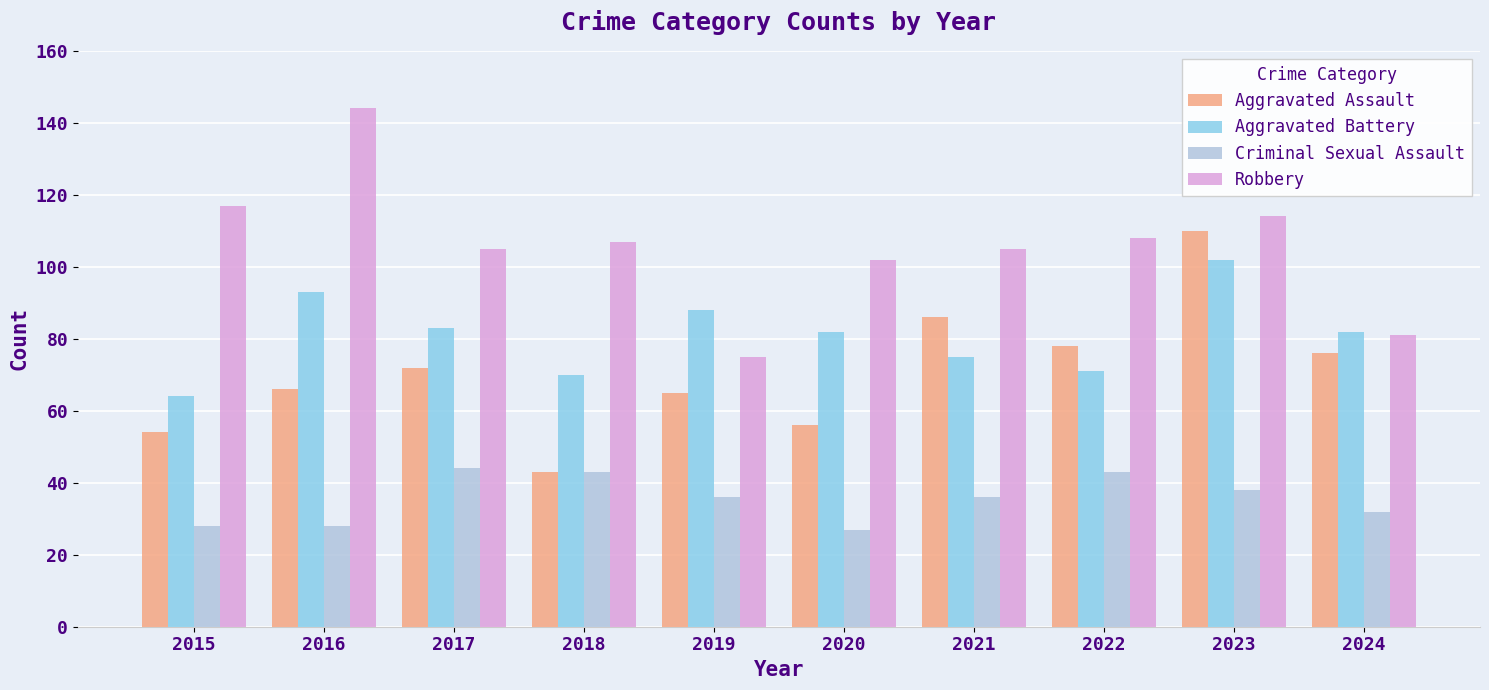

True or false: Aggravated Battery has a value of 75 at 2021.

True